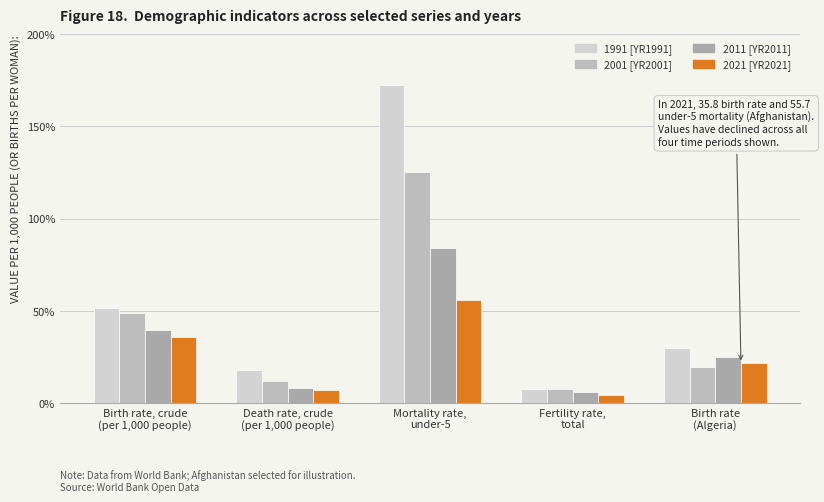

Reading left to right, transcribe all the data shown in this chart.

1991 [YR1991]: 51.8	17.9	172.2	7.6	30.0
2001 [YR2001]: 49.0	11.7	125.3	7.4	19.4
2011 [YR2011]: 39.9	7.9	84.0	6.0	24.8
2021 [YR2021]: 35.8	7.3	55.7	4.6	21.5